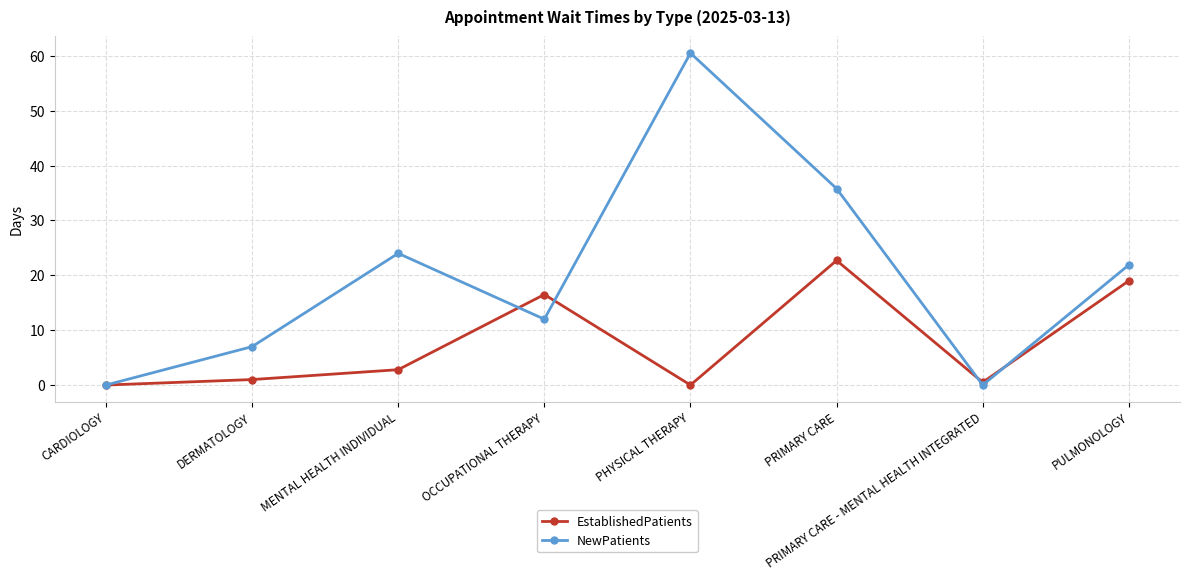

What is the total value across all series at MENTAL HEALTH INDIVIDUAL?

26.8